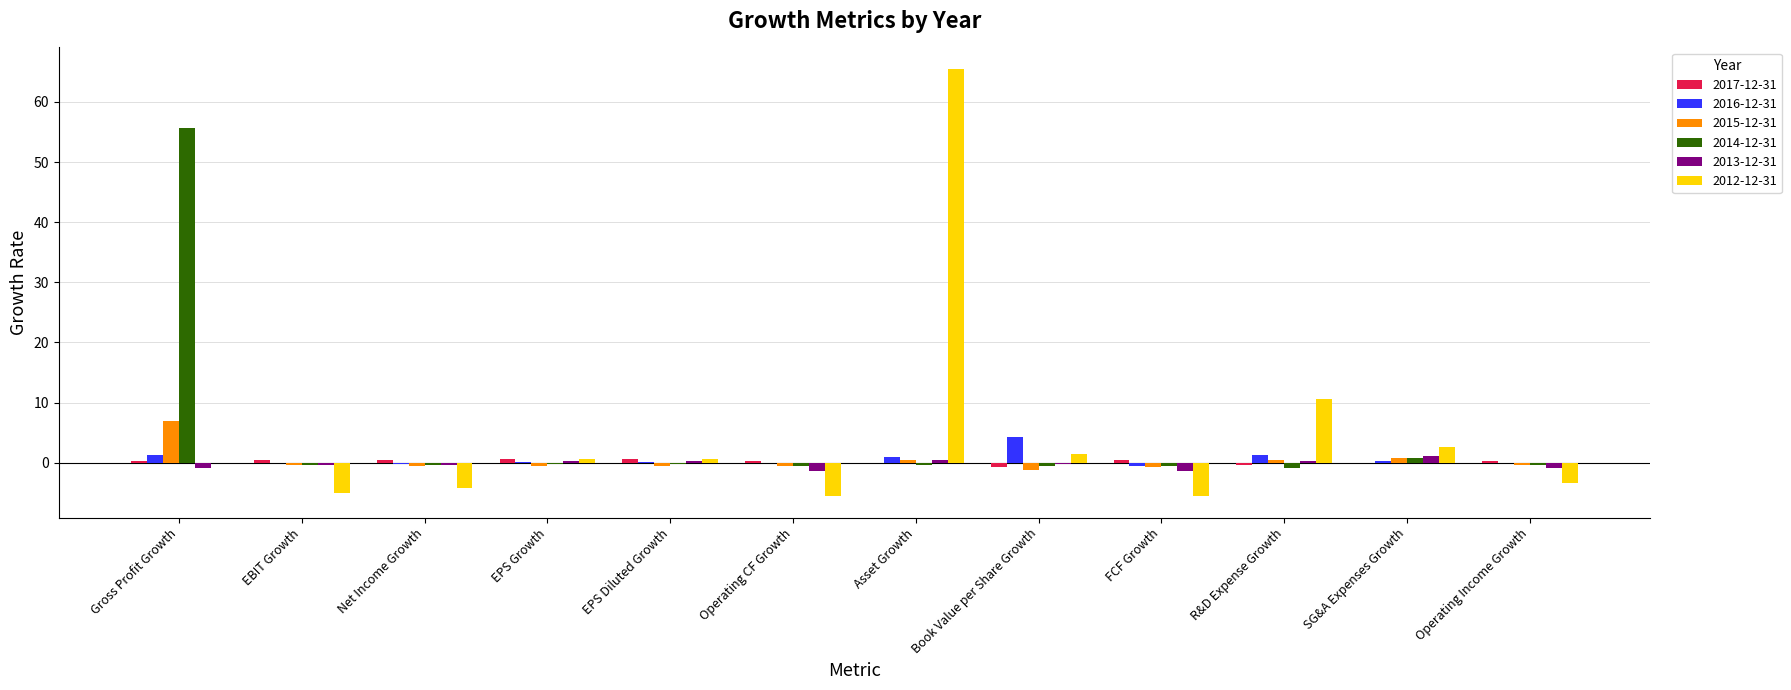

What is the sum of all 2016-12-31 values?

7.3